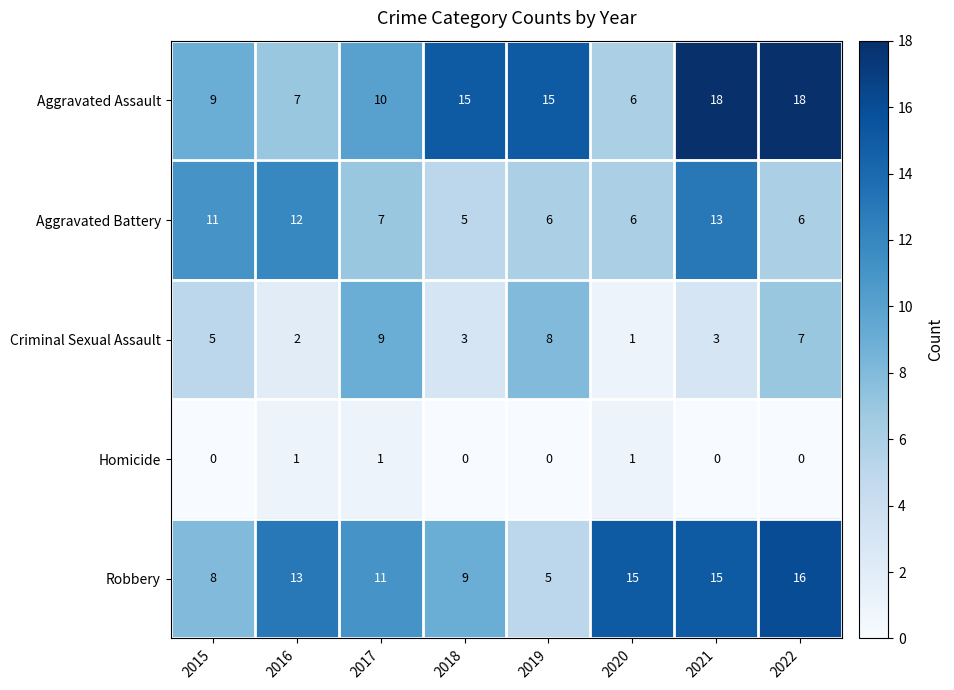

List the series in order of their peak value, lowest first.

Homicide, Criminal Sexual Assault, Aggravated Battery, Robbery, Aggravated Assault